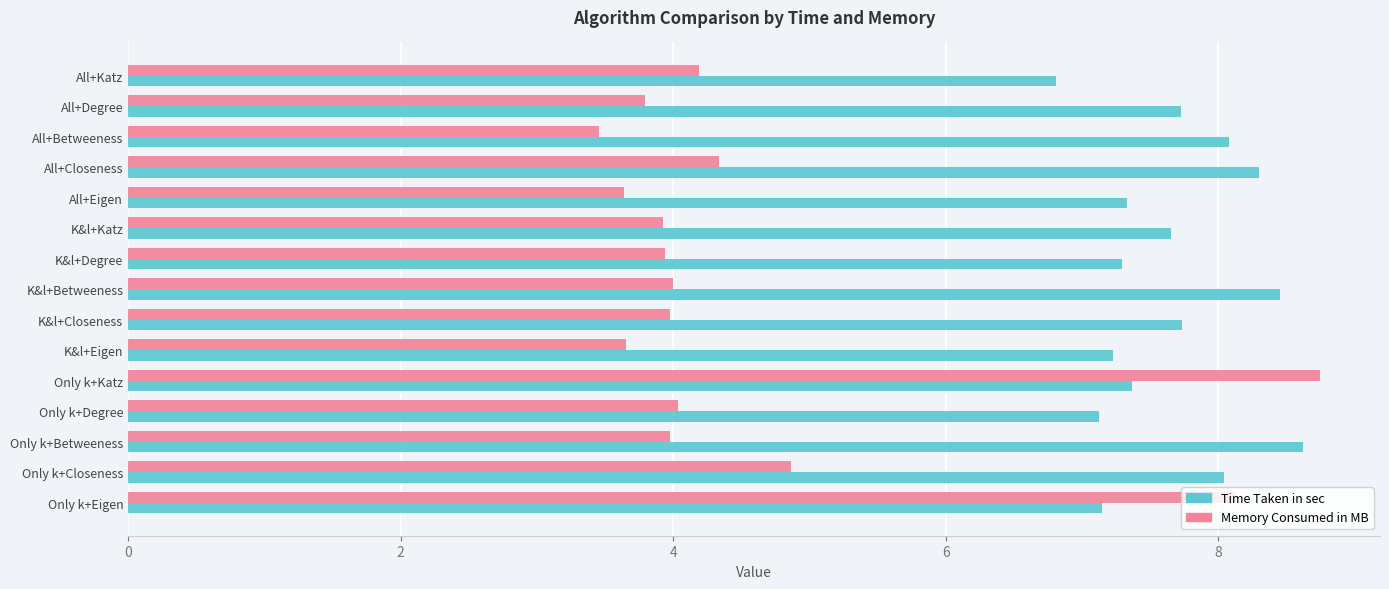

Read the Time Taken in sec value at Only k+Closeness.

8.0